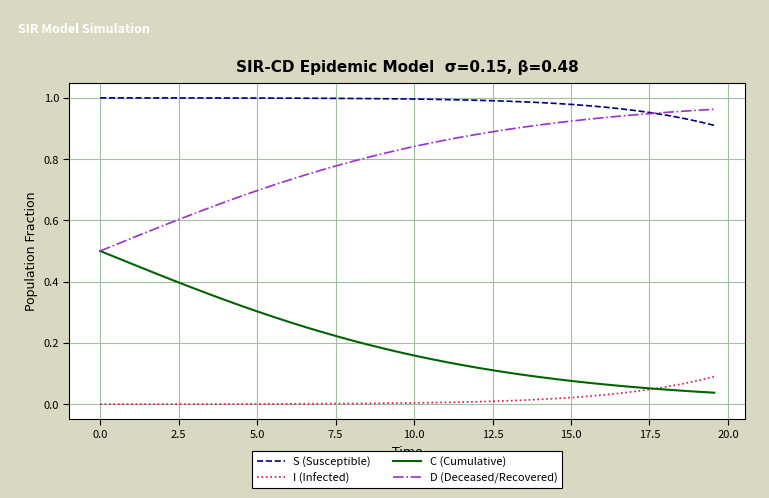

True or false: D (Deceased/Recovered) and I (Infected) cross at least once.

False